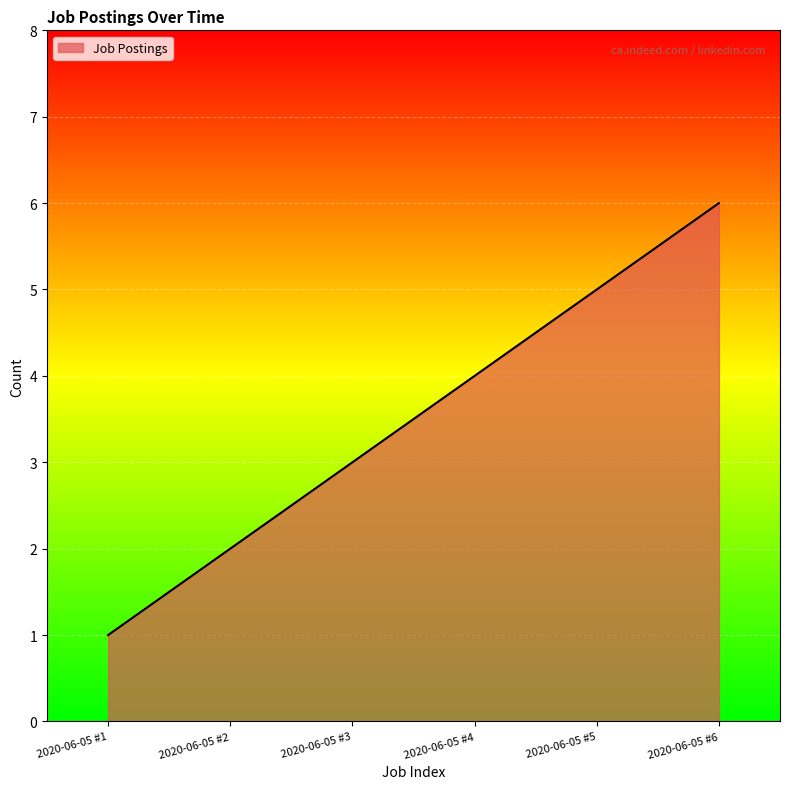

Which label corresponds to the smallest value in the chart?

2020-06-05 #1